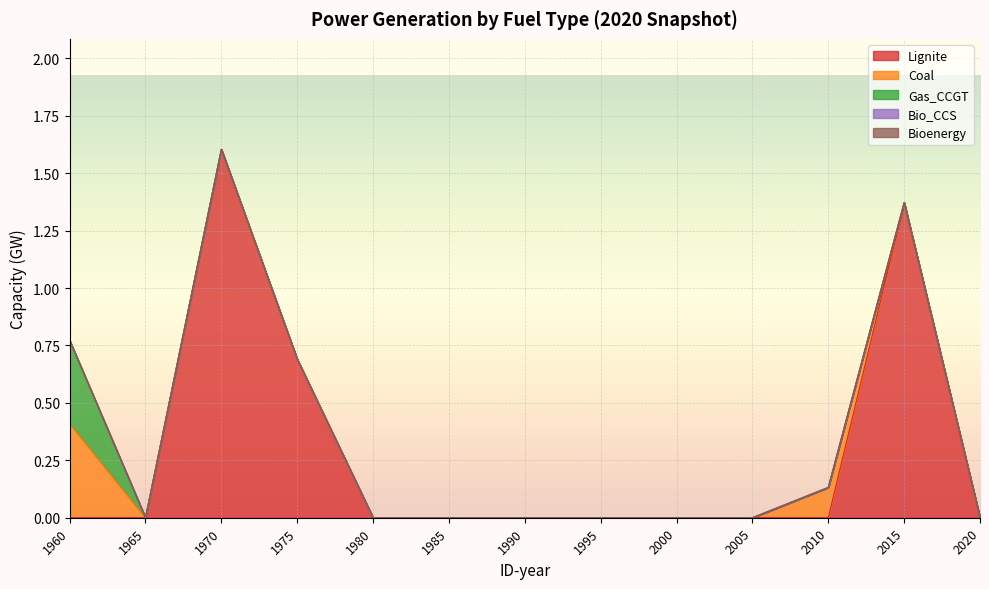

True or false: Gas_CCGT and Lignite intersect in this chart.

False